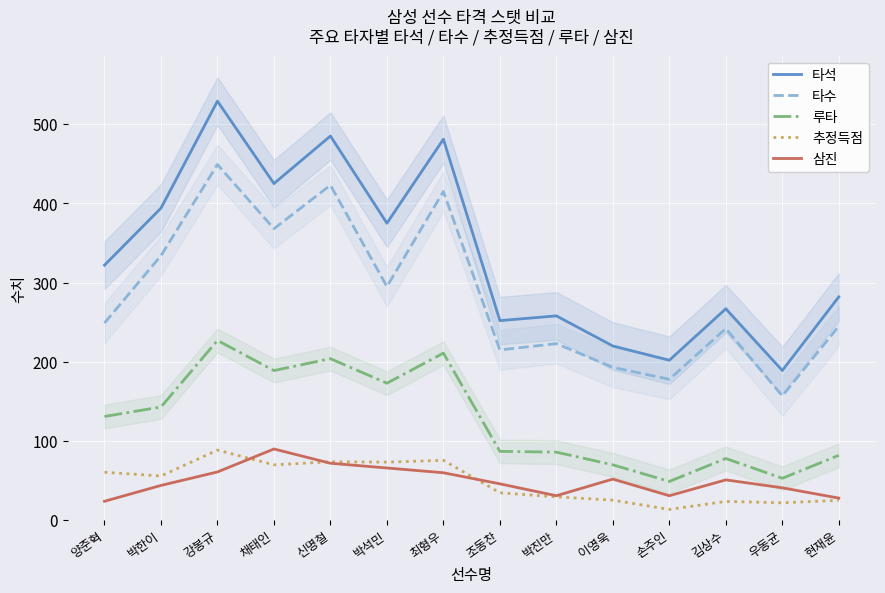

What are all the series names shown in the legend?

타석, 타수, 루타, 추정득점, 삼진